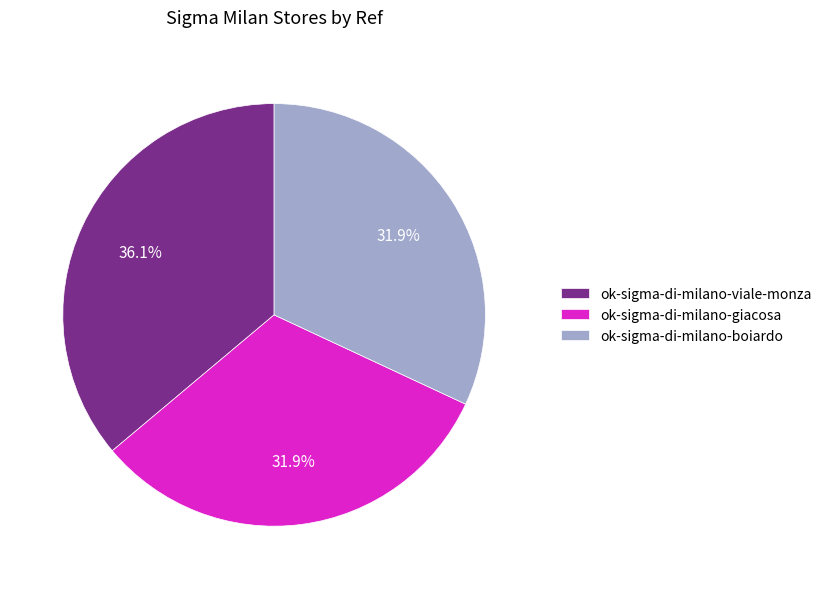

Between ok-sigma-di-milano-giacosa and ok-sigma-di-milano-viale-monza, which is larger?

ok-sigma-di-milano-viale-monza